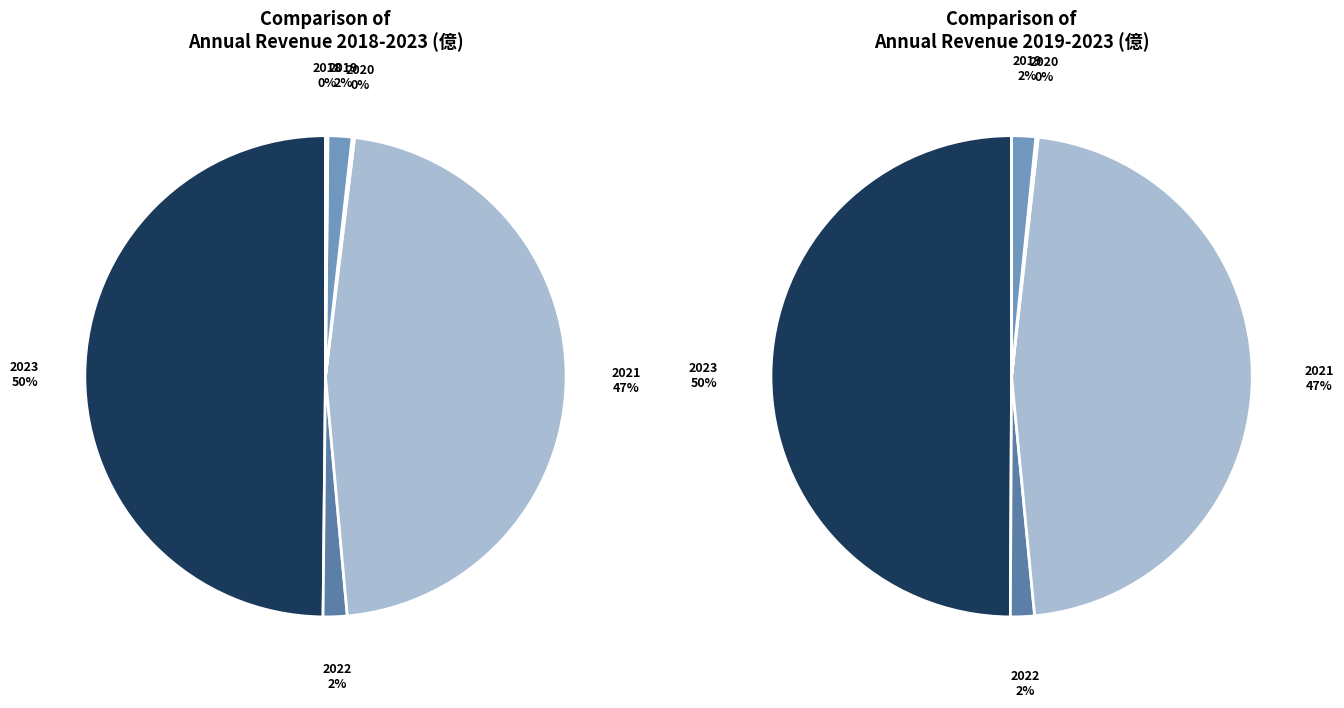

What percentage do 2019 and 2021 together represent?

48.2%